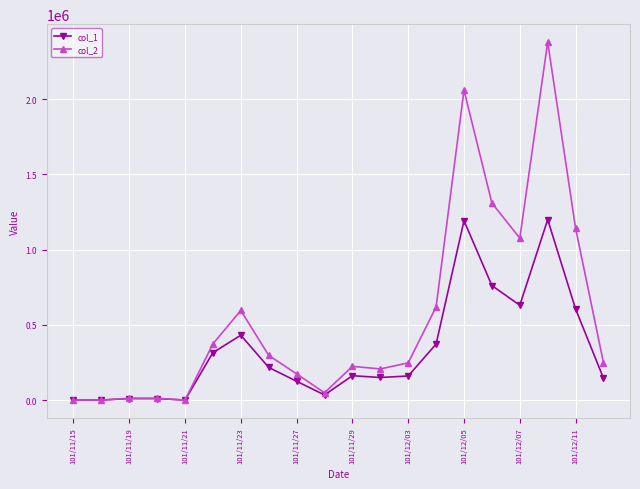

What is the value of the col_2 point at the 10th from the left?

48460